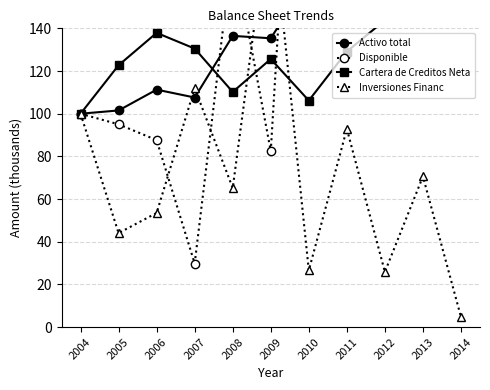

What are all the series names shown in the legend?

Activo total, Disponible, Cartera de Creditos Neta, Inversiones Financ